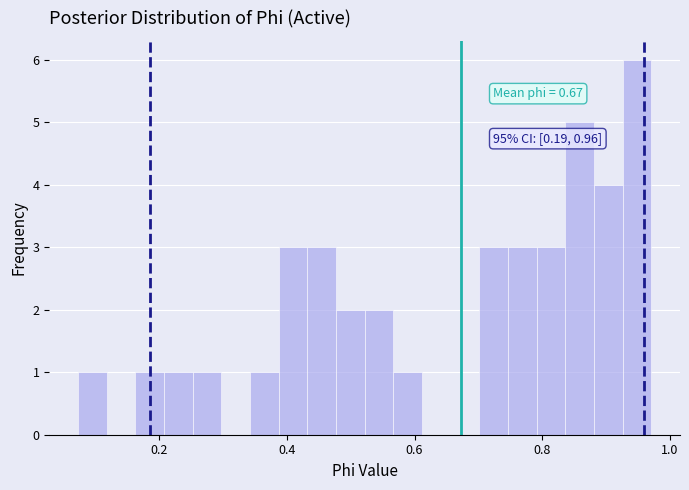

Read against the x-axis, roughly where is the centre of the tallest bar?

0.94